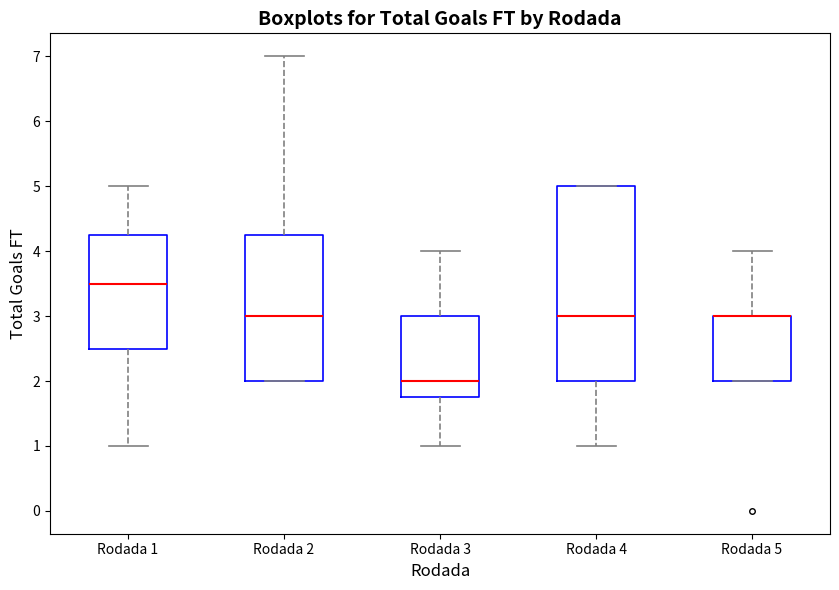

Reading left to right, transcribe this box plot: for each box, give where its median line is, the range the box spans, and where its two whiskers end, as read against the y-axis. The values are not printed on the chart, so give them approximately, as read against the axis.

Rodada 1: median 3.5, box 2.5 to 4.3, whiskers 1.0 to 5.0
Rodada 2: median 3.0, box 2.0 to 4.3, whiskers 2.0 to 7.0
Rodada 3: median 2.0, box 1.8 to 3.0, whiskers 1.0 to 4.0
Rodada 4: median 3.0, box 2.0 to 5.0, whiskers 1.0 to 5.0
Rodada 5: median 3.0 (drawn on the box's upper edge), box 2.0 to 3.0, whiskers 2.0 to 4.0